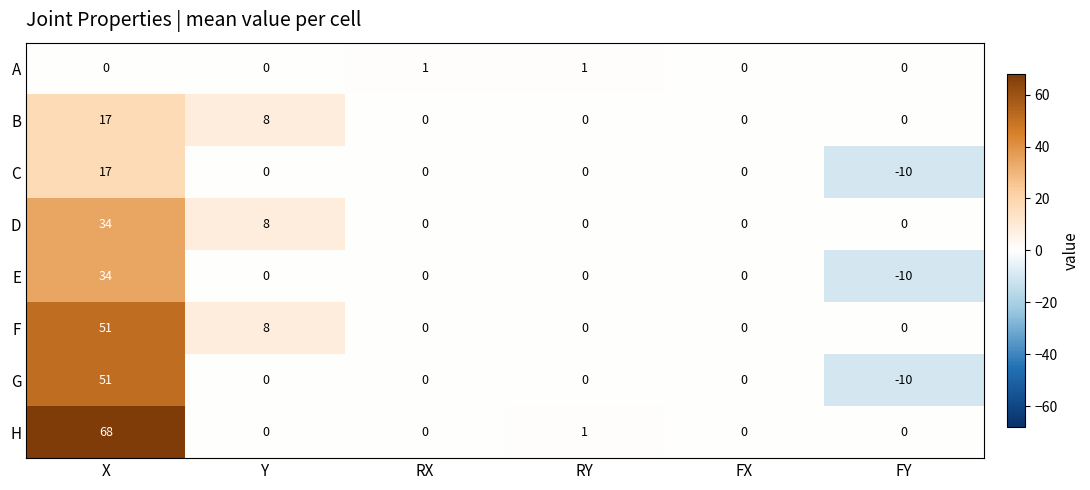

What is the total value across all series at Y?

24